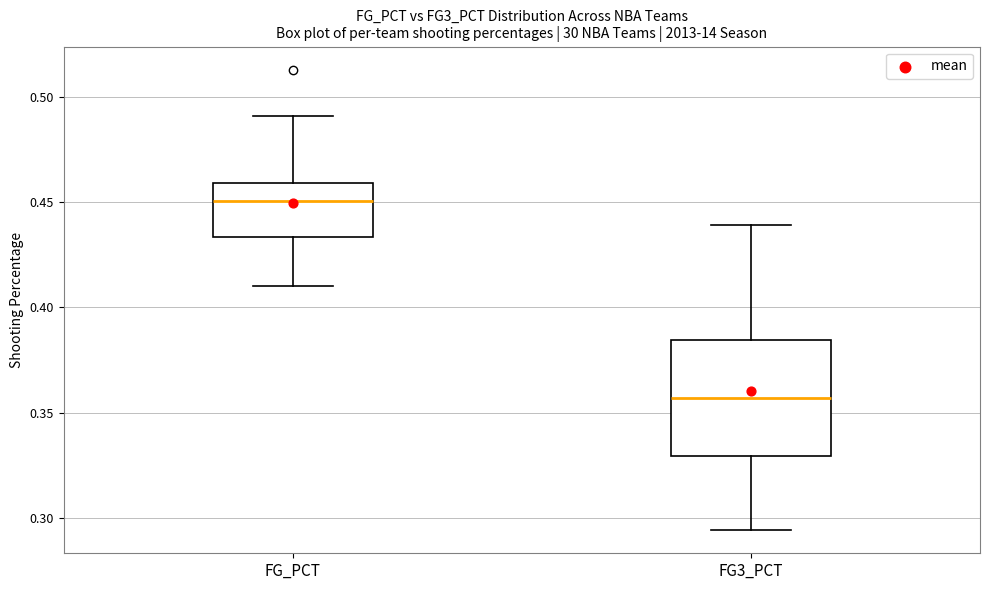

Which box is the tallest, from its lower edge to its upper edge?

FG3_PCT